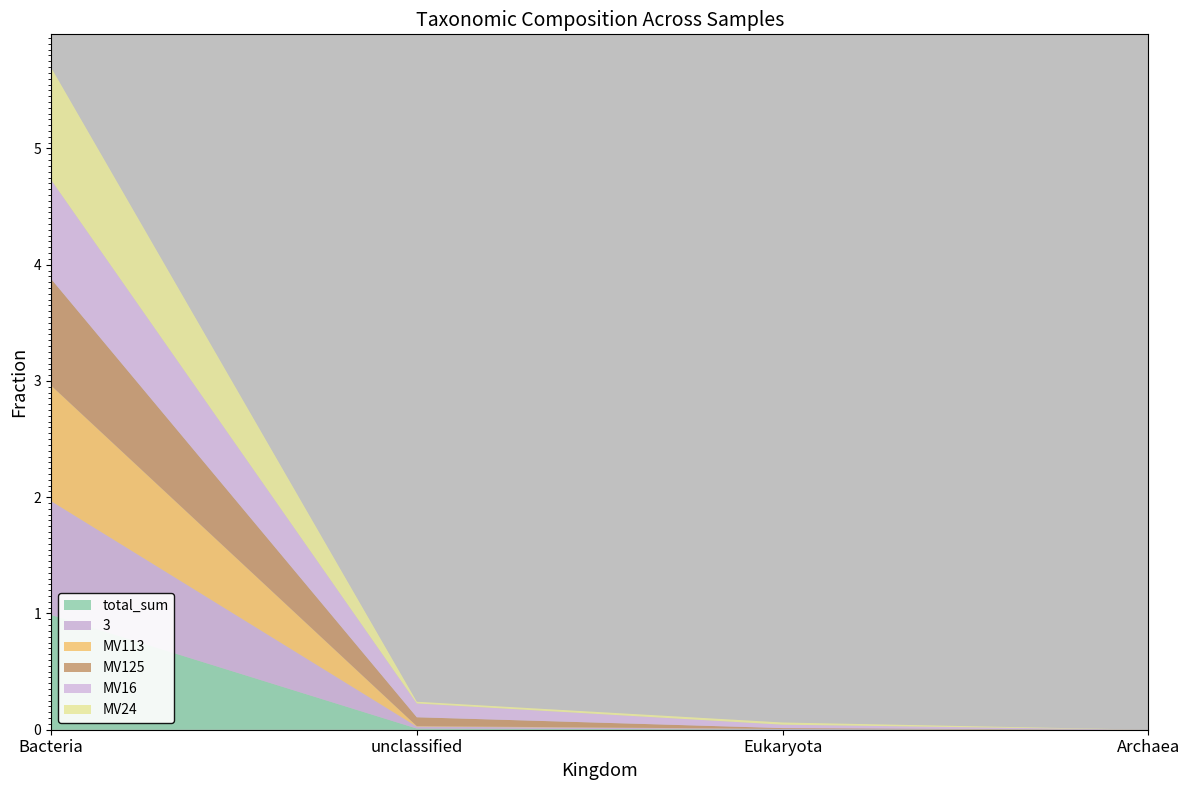

Reading left to right, what are all the values shown in this chart?

total_sum: Bacteria=1.0	unclassified=0.0	Eukaryota=0.0	Archaea=0.0
3: Bacteria=1.0	unclassified=0.0	Eukaryota=0.0	Archaea=0.0
MV113: Bacteria=1.0	unclassified=0.0	Eukaryota=0.0	Archaea=0.0
MV125: Bacteria=0.9	unclassified=0.1	Eukaryota=0.0	Archaea=0.0
MV16: Bacteria=0.9	unclassified=0.1	Eukaryota=0.0	Archaea=0.0
MV24: Bacteria=1.0	unclassified=0.0	Eukaryota=0.0	Archaea=0.0